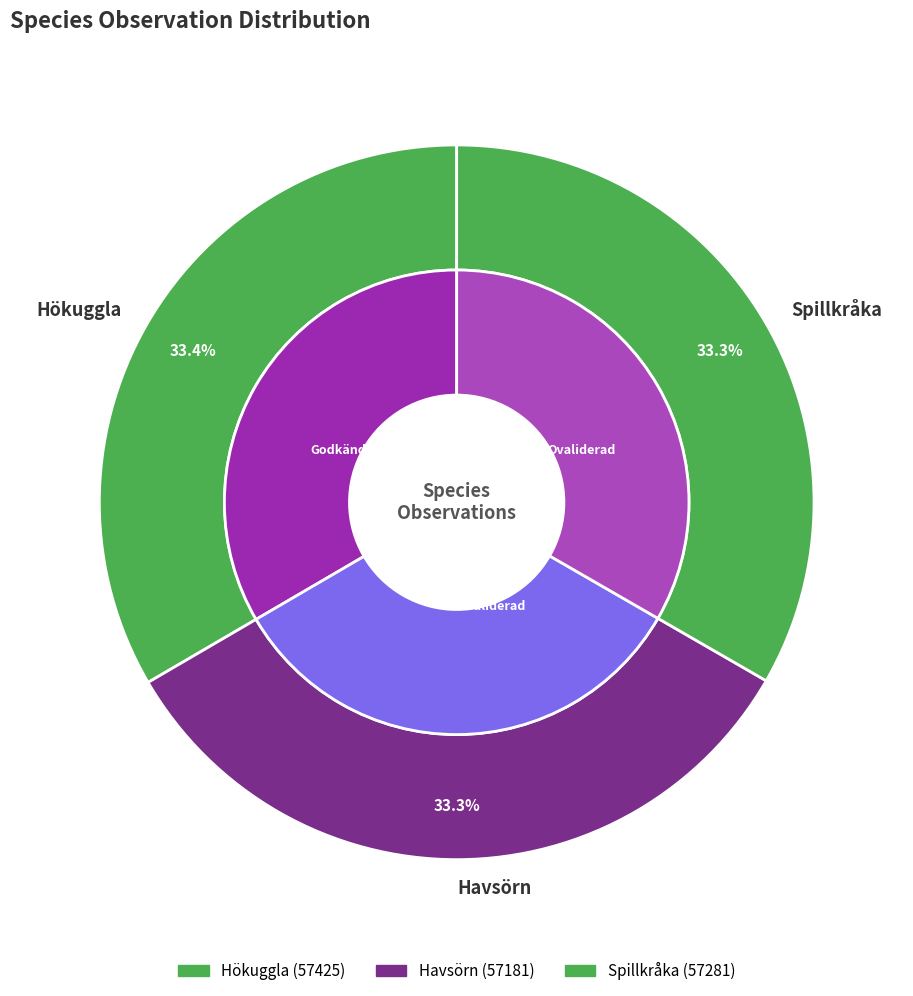

Which slice is the largest?

Hökuggla